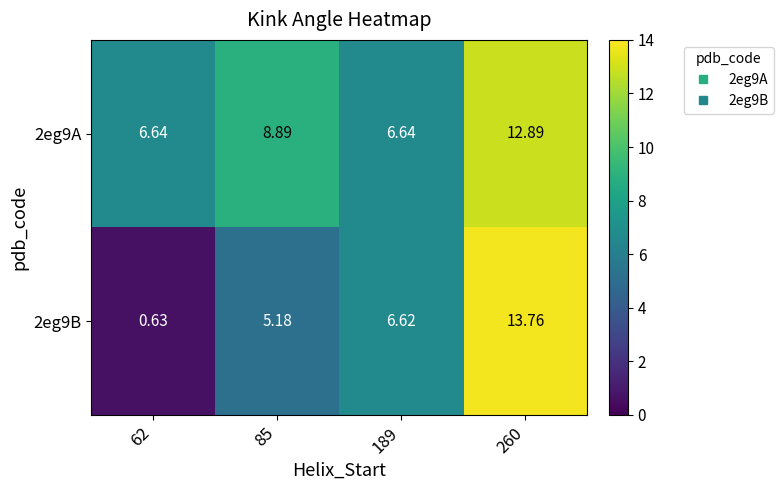

Which series has the largest range (max minus min)?

2eg9B